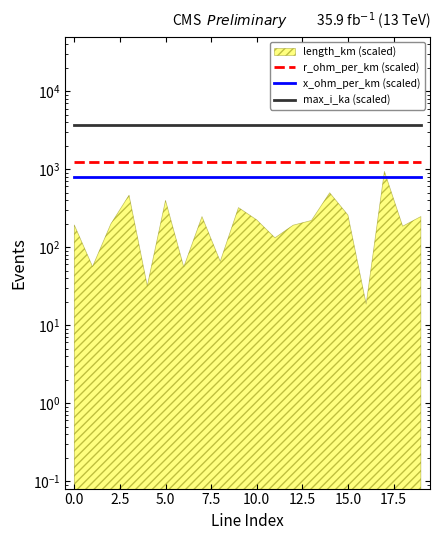

The max_i_ka (scaled) series shows 3640.0 at 7.5. True or false?

True